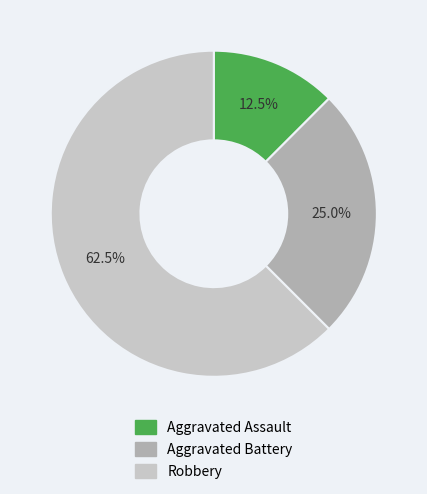

Is there any slice that represents more than half of the pie?

Yes